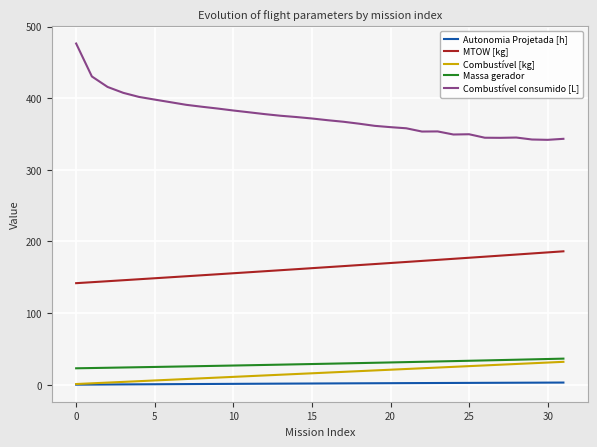

True or false: Combustível [kg] and Combustível consumido [L] cross at least once.

False